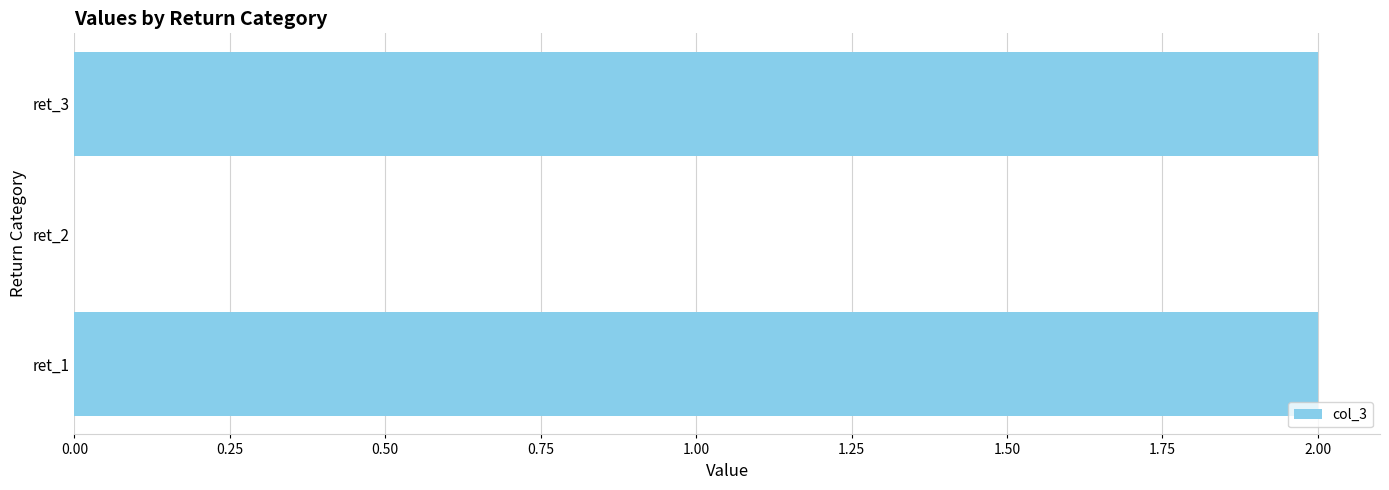

What is the maximum value shown in the chart?

2